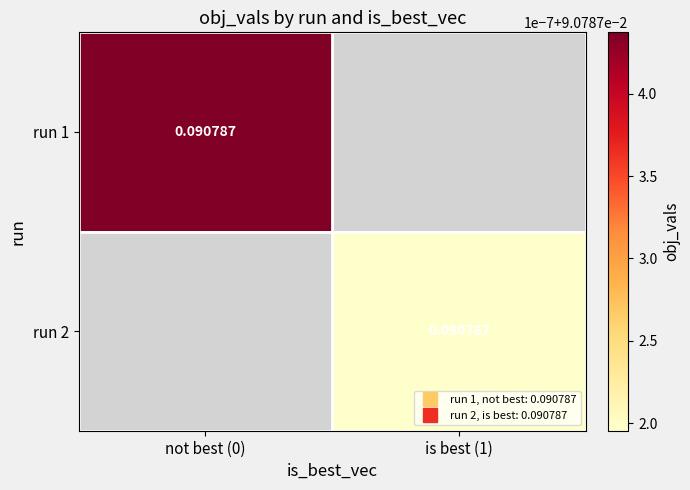

At which label does run 2 reach its minimum?

not best (0)